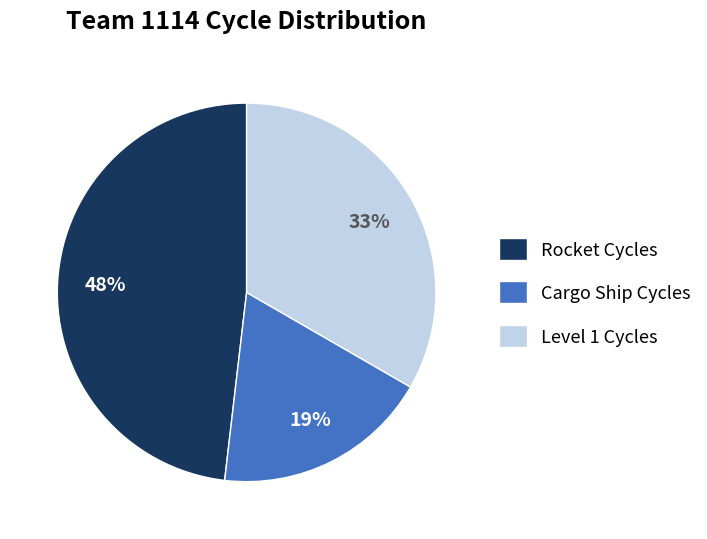

Between Rocket Cycles and Cargo Ship Cycles, which is larger?

Rocket Cycles